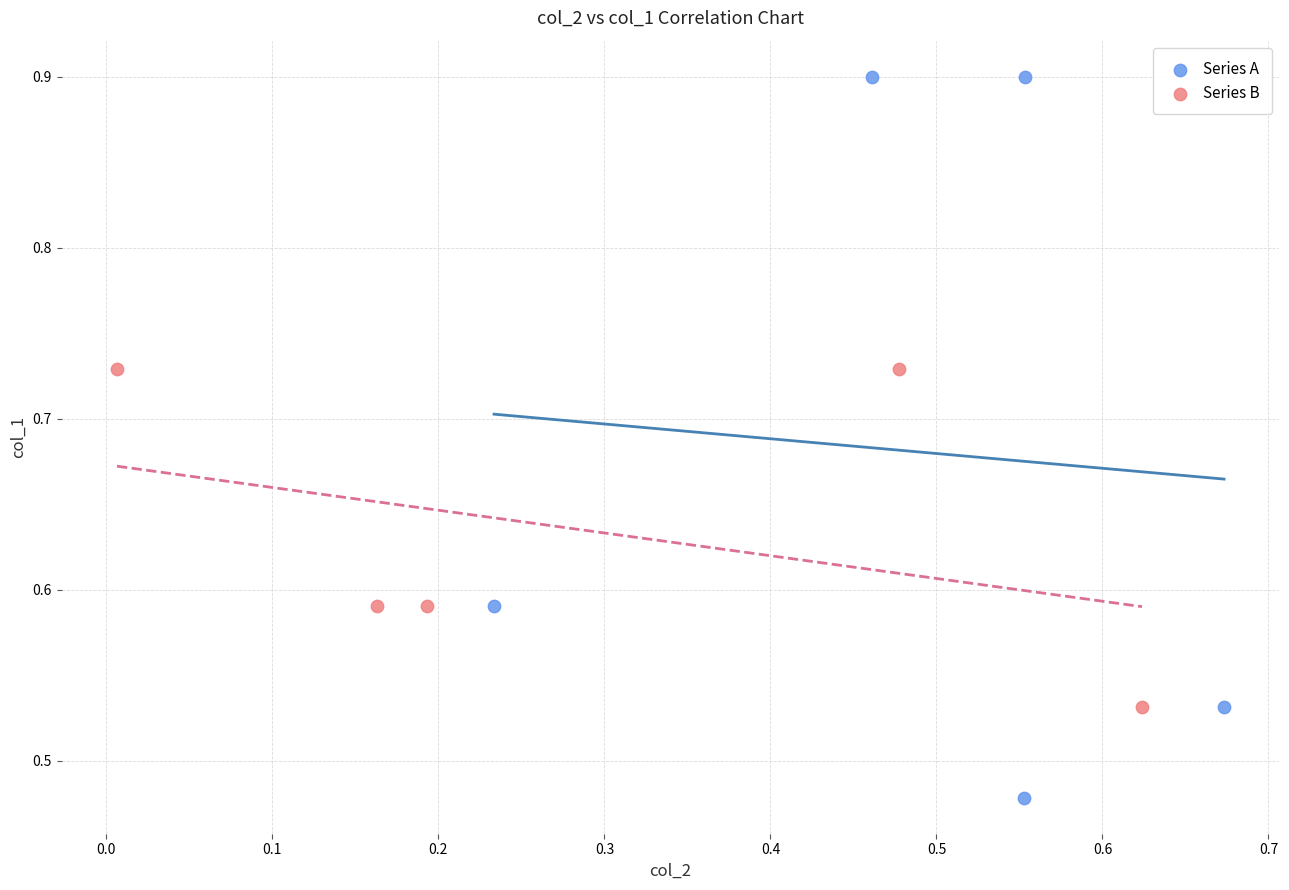

What are all the series names shown in the legend?

Series A, Series B